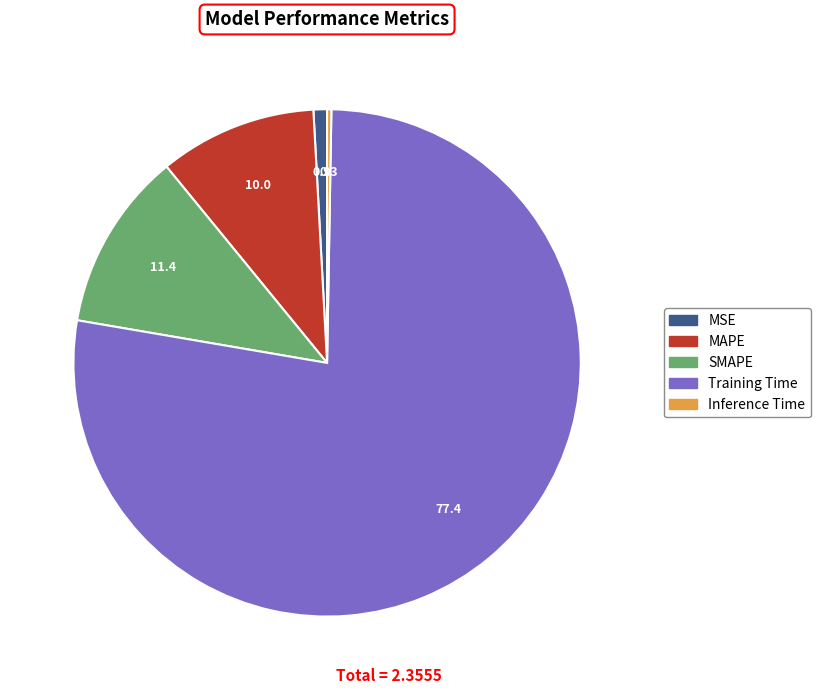

Which slice is the largest?

Training Time